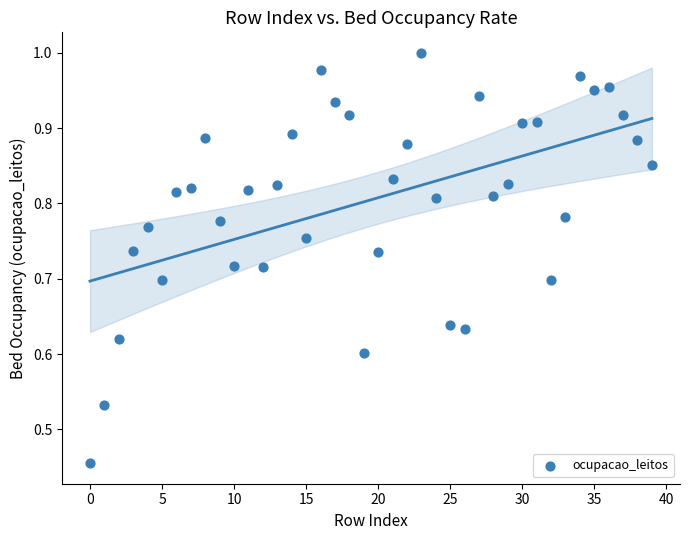

How many data points are displayed?

40